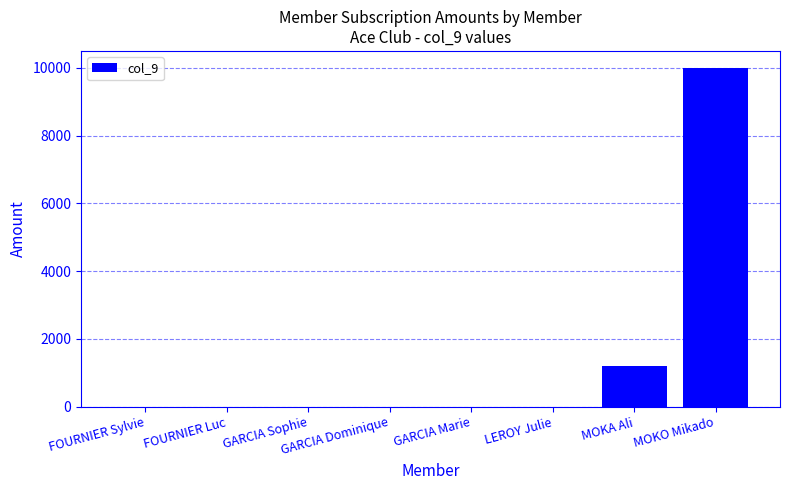

Are the bars horizontal?

No